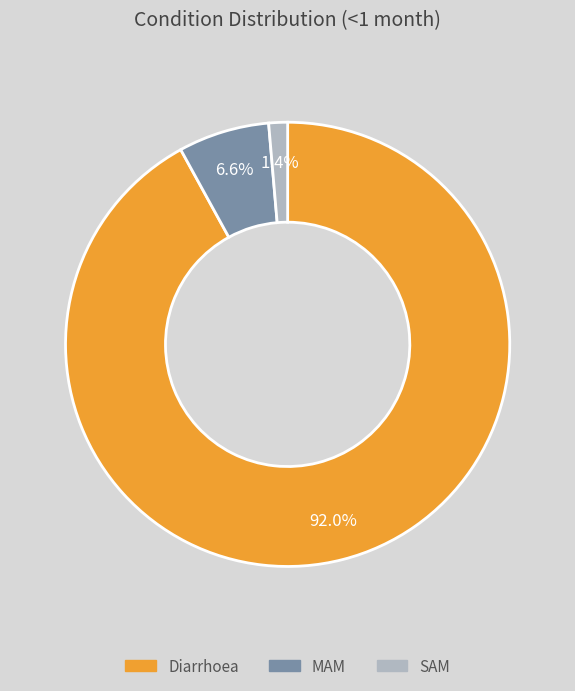

To the nearest percent, what portion does SAM represent?

1%